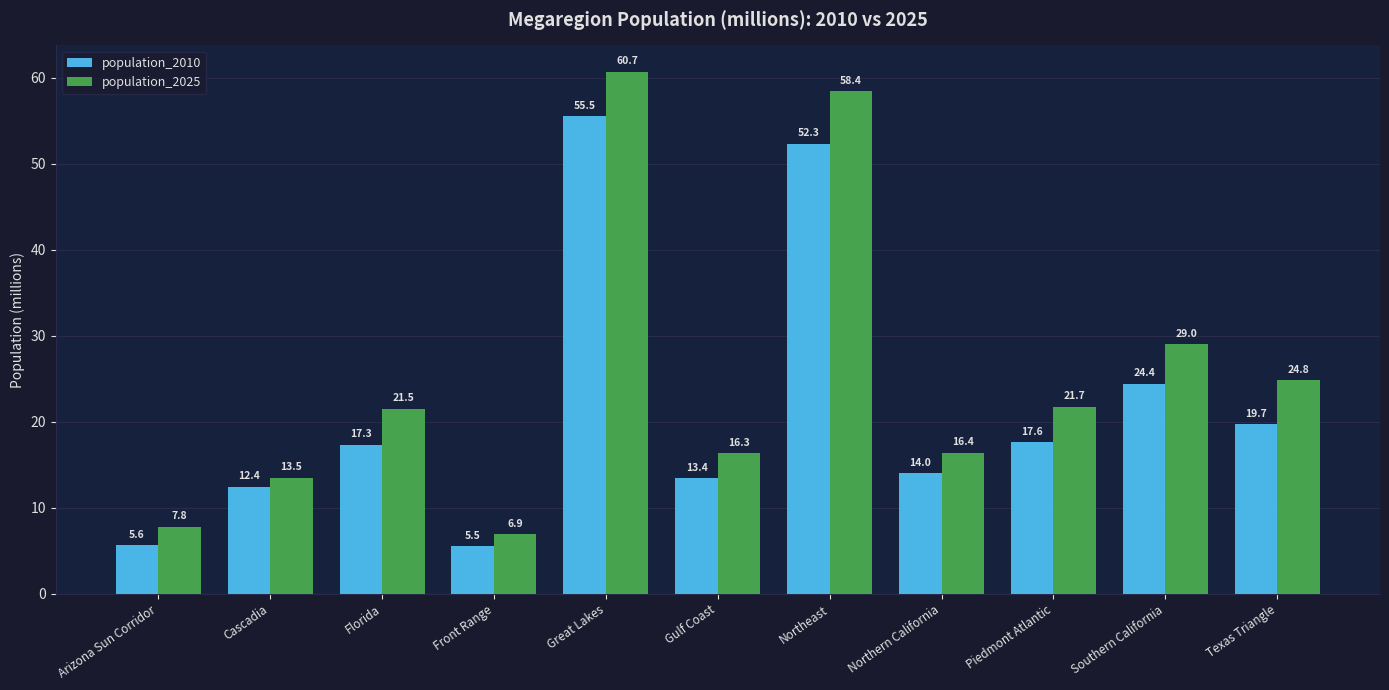

Reading right to left, what are all the values shown in this chart?

population_2010: 19.7	24.4	17.6	14.0	52.3	13.4	55.5	5.5	17.3	12.4	5.6
population_2025: 24.8	29.0	21.7	16.4	58.4	16.3	60.7	6.9	21.5	13.5	7.8